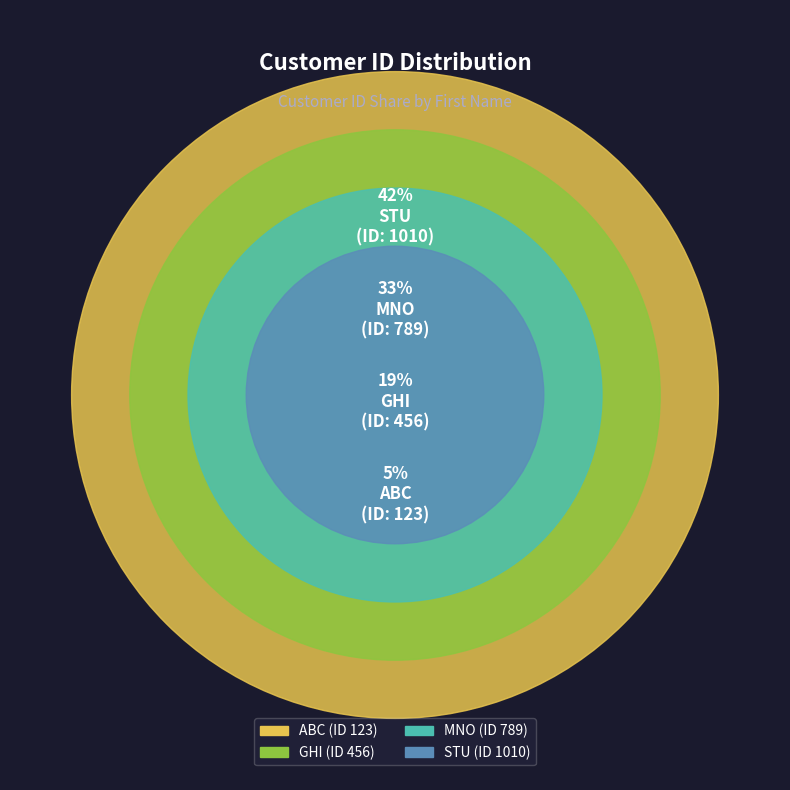

What is the change in value from ABC to MNO?

+666